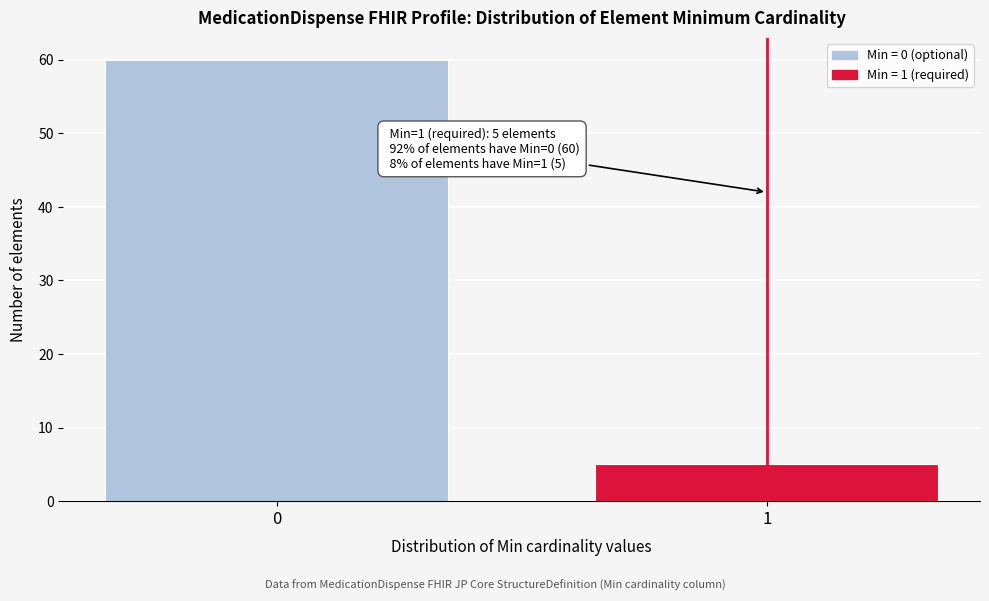

Reading right to left, transcribe all the data shown in this chart.

1=5	0=60